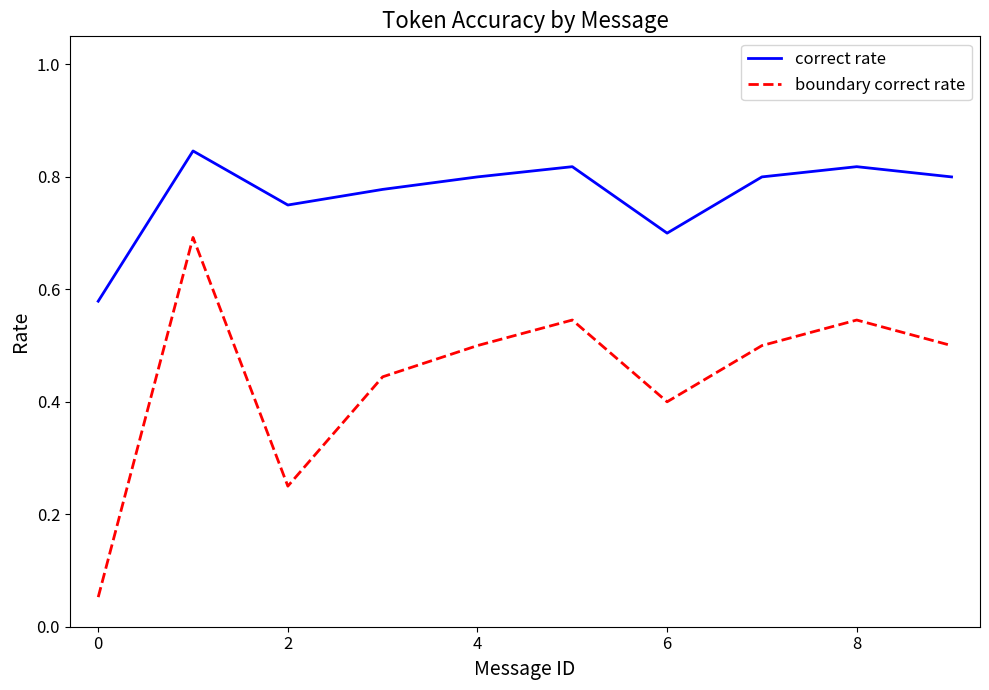

What is the maximum value for boundary correct rate?

0.7